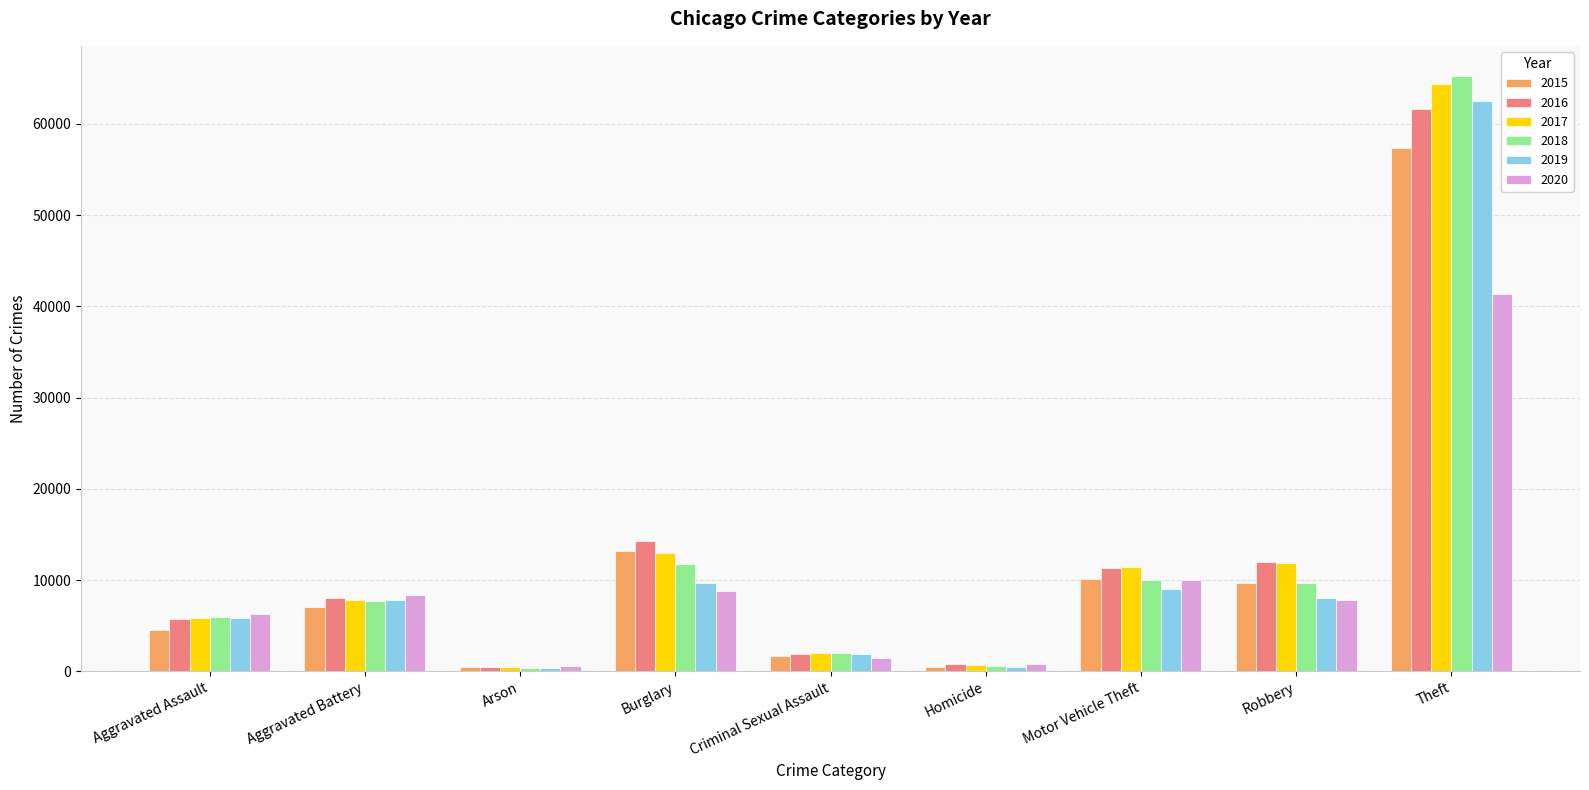

At Theft, list the series in order from largest to smallest.

2018, 2017, 2019, 2016, 2015, 2020